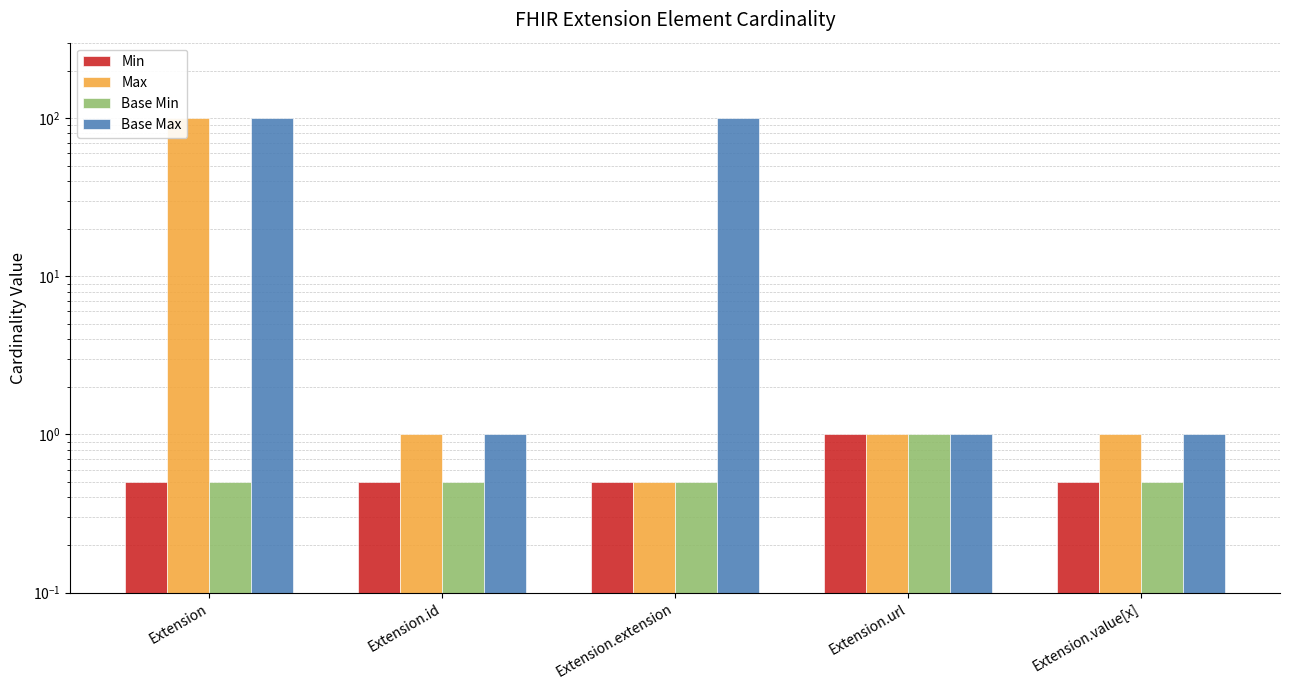

At which category is the sum across all series the highest?

Extension